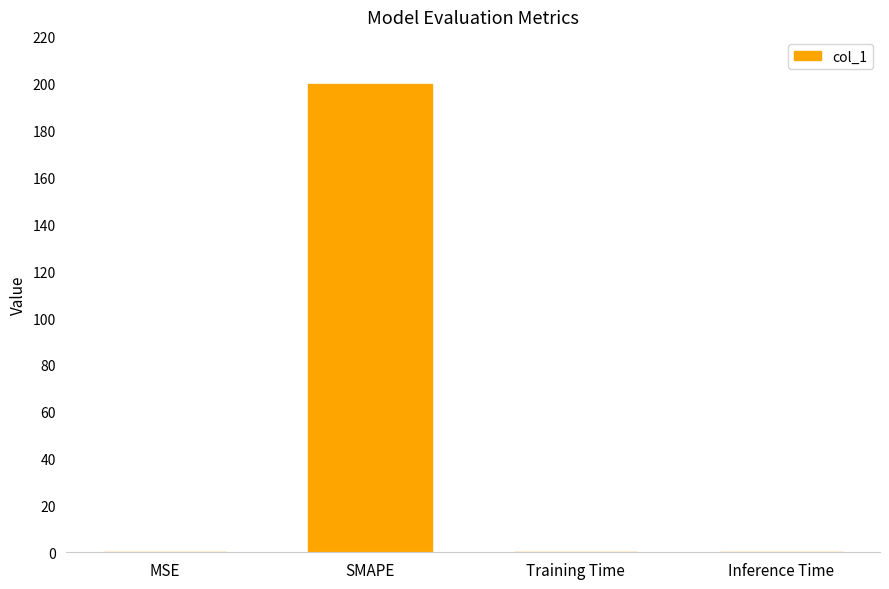

The chart shows a value of 138.5 at SMAPE. True or false?

False